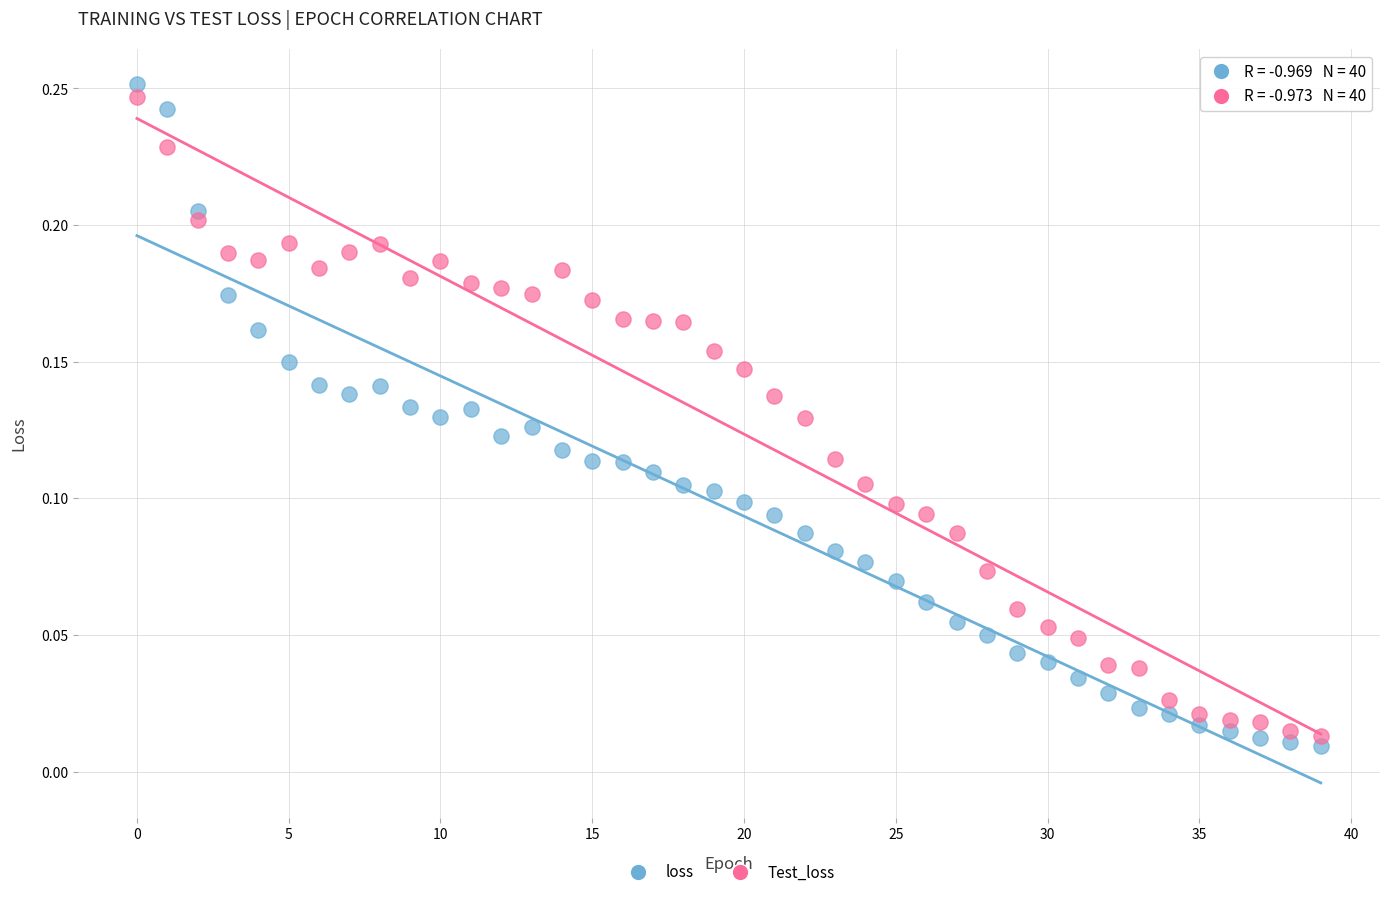

Which series reaches the maximum Y coordinate?

loss